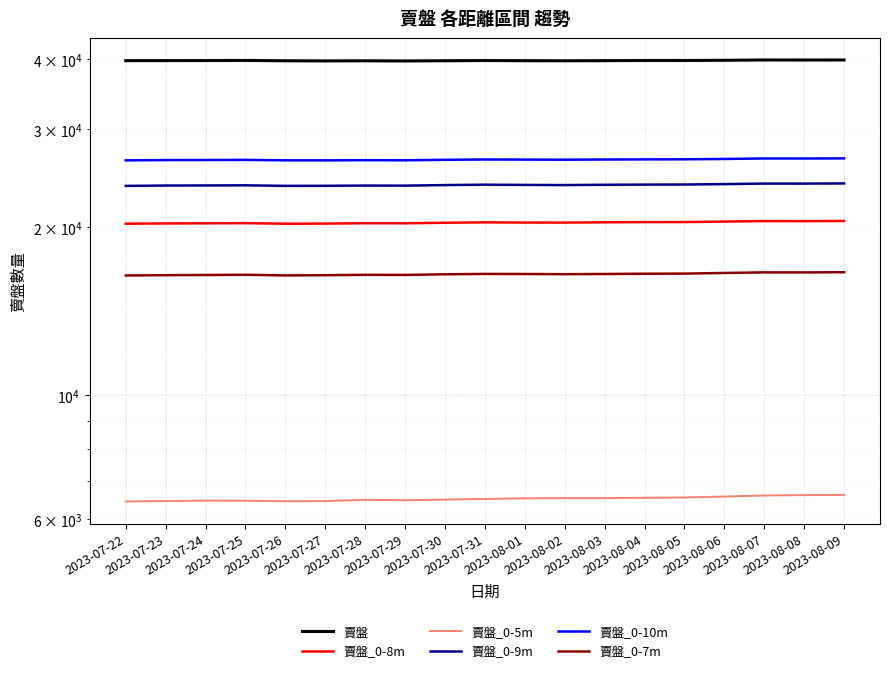

Is it true that 賣盤_0-10m equals 26430 at 2023-08-01?

True